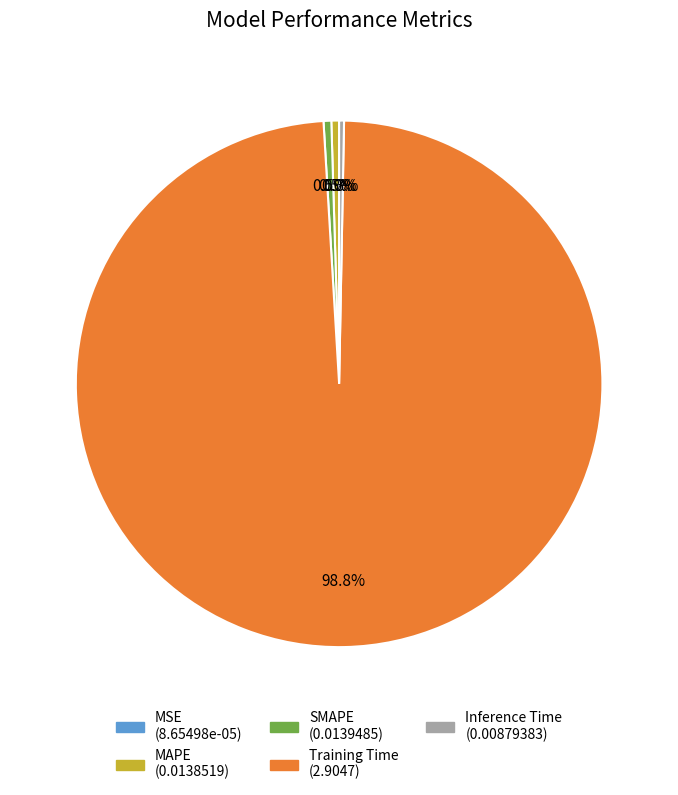

Which has a higher value, Training Time or SMAPE?

Training Time